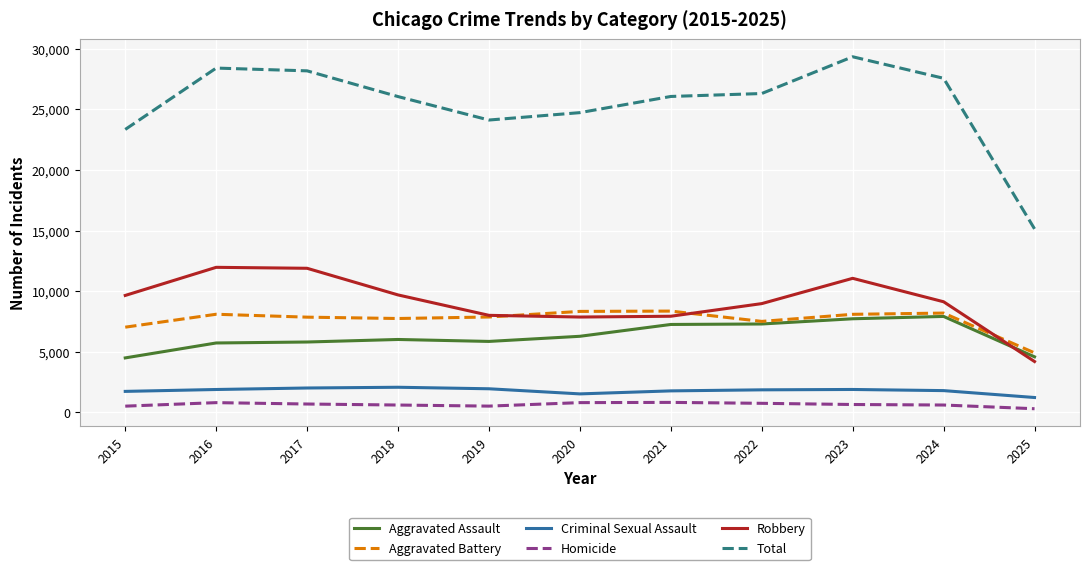

How many lines are shown in the chart?

6